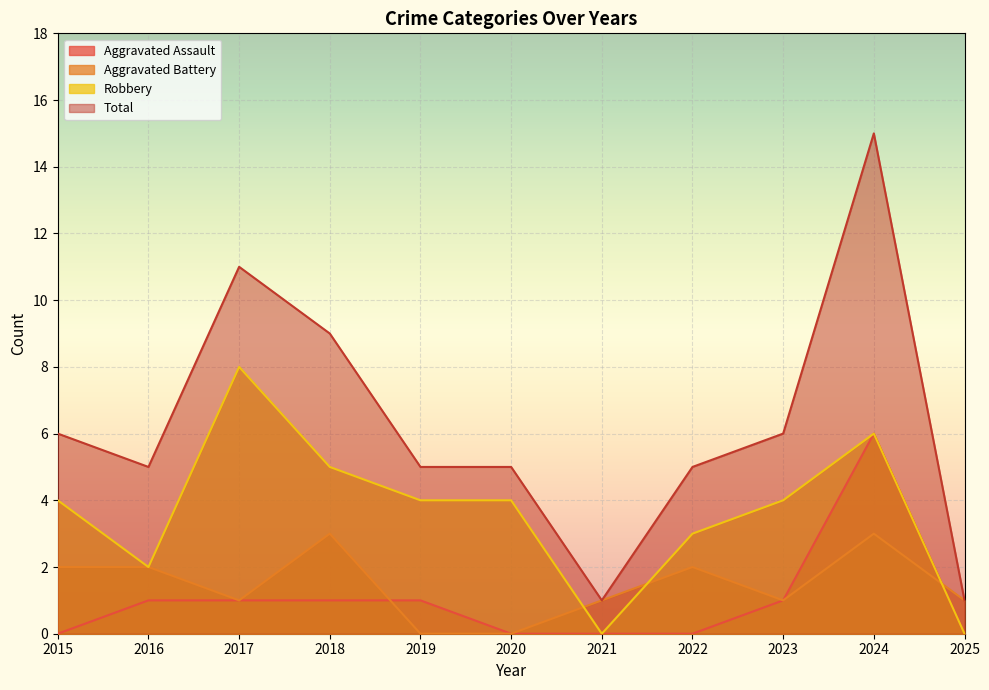

What are all the series names shown in the legend?

Aggravated Assault, Aggravated Battery, Robbery, Total